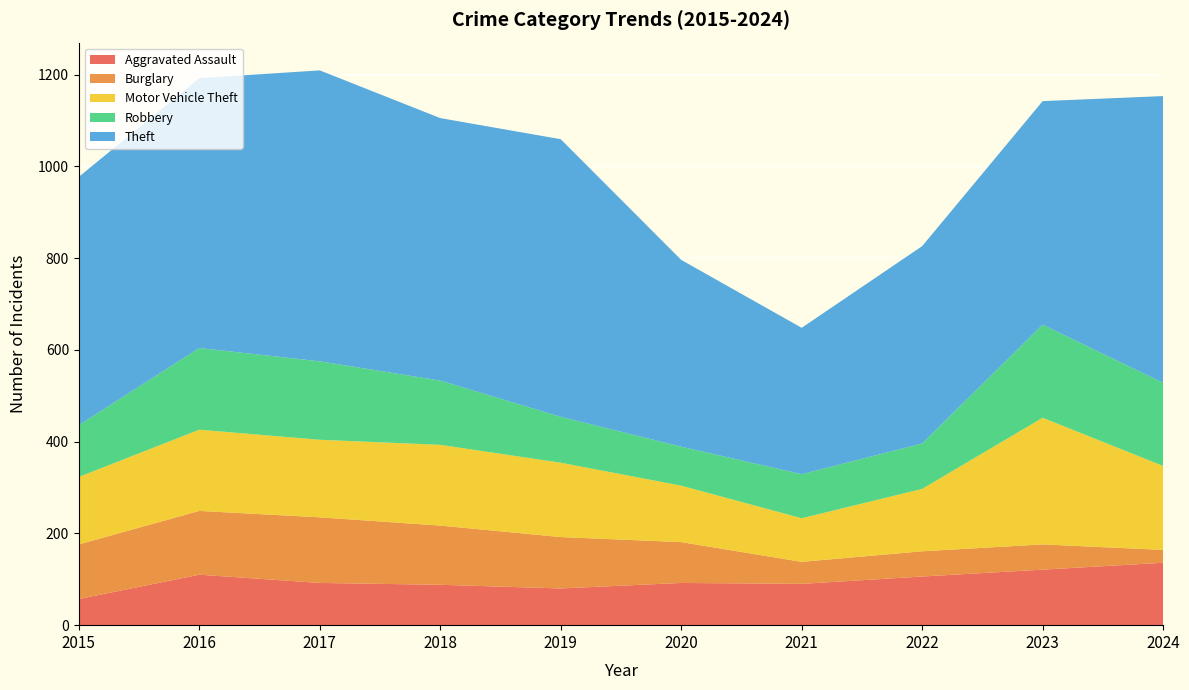

Reading left to right, transcribe all the data shown in this chart.

Aggravated Assault: 57	110	92	88	80	92	90	106	121	136
Burglary: 119	139	143	129	112	89	48	55	55	28
Motor Vehicle Theft: 147	177	169	176	162	123	95	136	276	183
Robbery: 113	178	171	140	100	85	96	99	203	181
Theft: 541	588	634	572	605	407	319	430	487	625